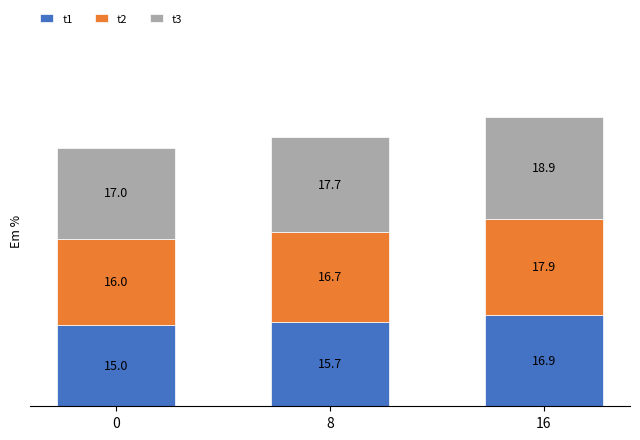

Reading left to right, transcribe the values for t1.

15.0	15.7	16.9